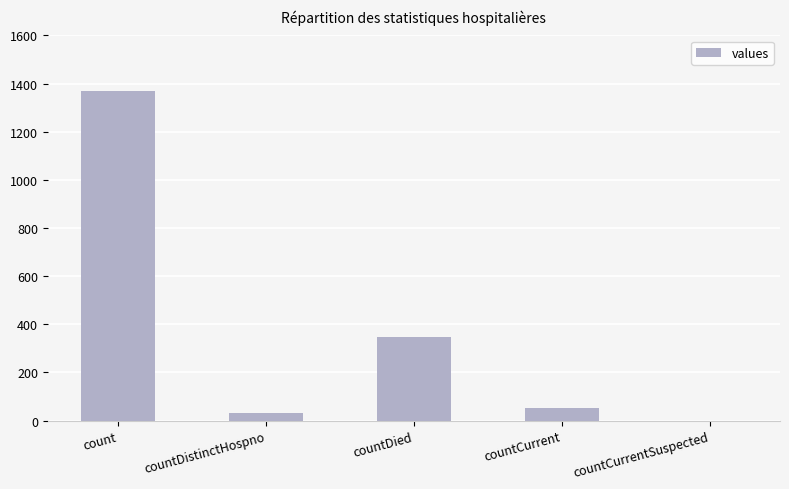

Is it true that the value at countCurrentSuspected is 0?

True